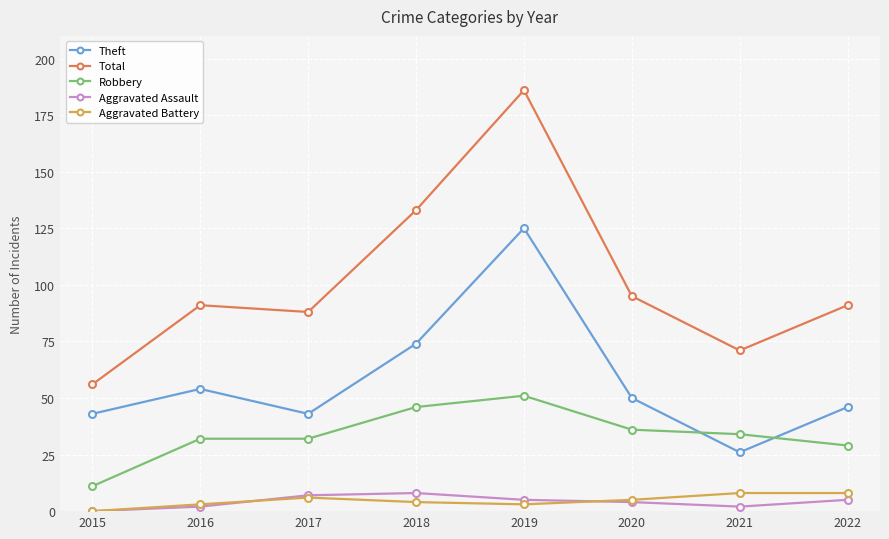

Which series changed the most between 2018 and 2022?

Total